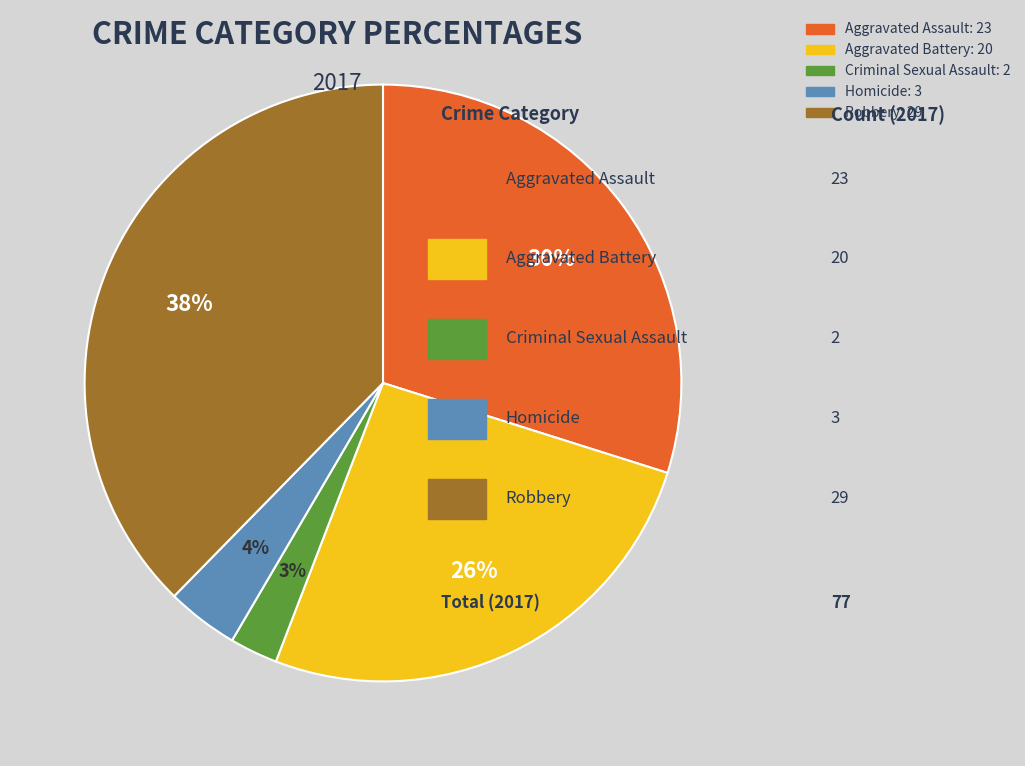

Combined, do Homicide and Robbery account for over 50%?

No